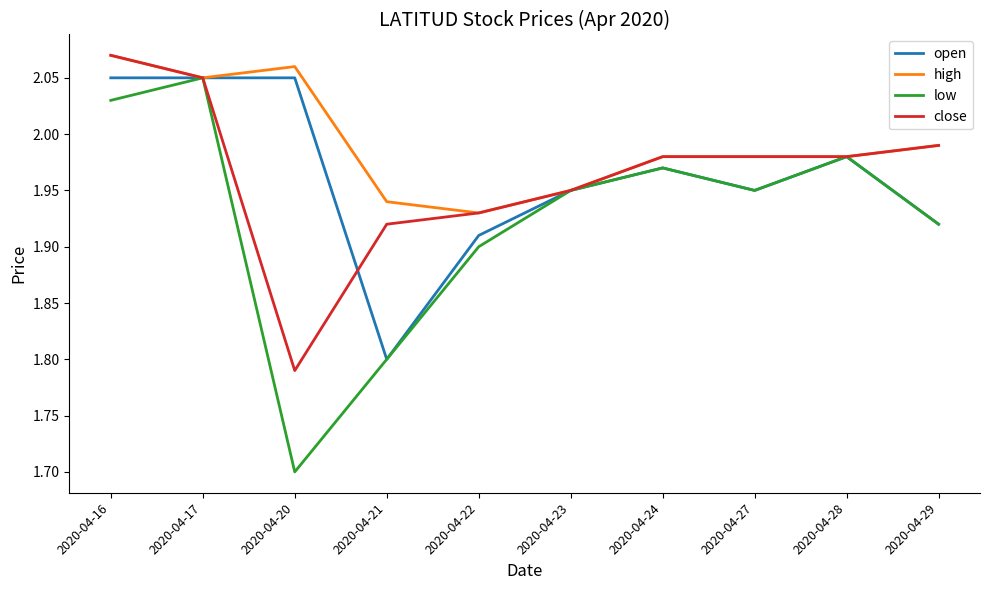

Which series has the widest spread of values?

low